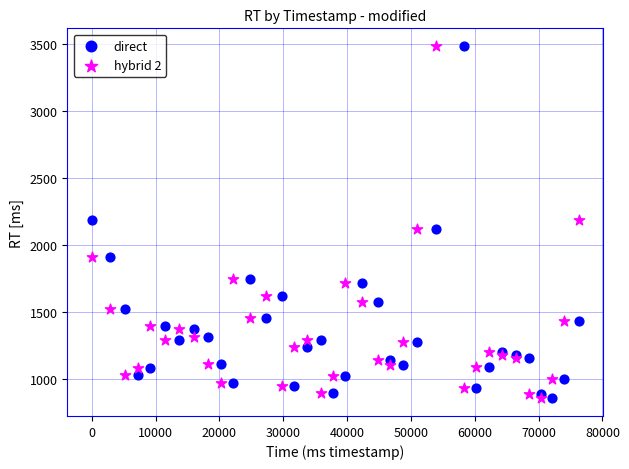

What is the X range (max minus min) for the scatter plot?

76337